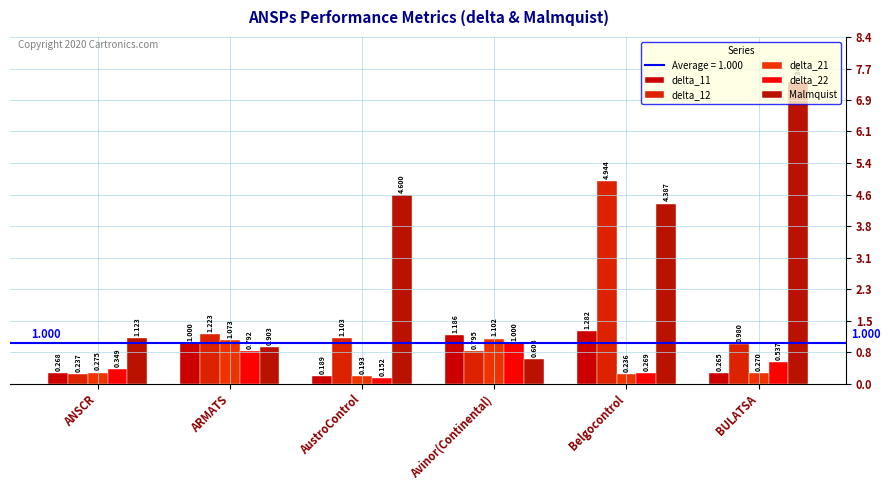

How many bars are there in each group?

5